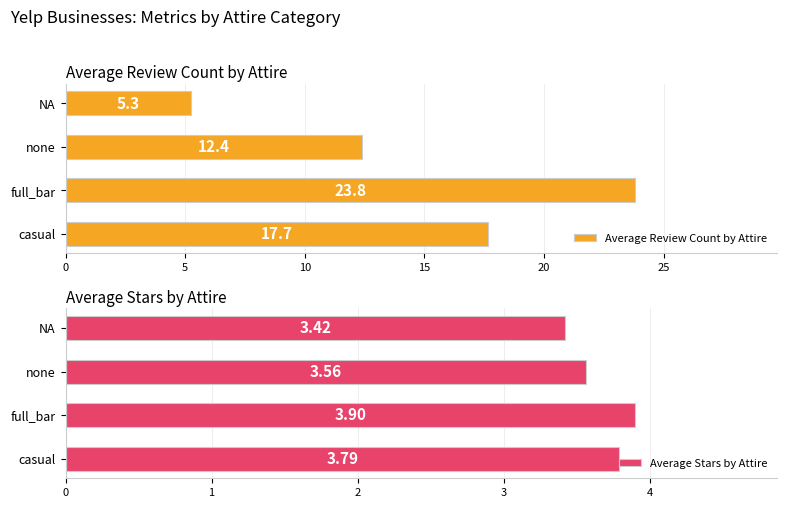

Does the chart contain stacked bars?

No